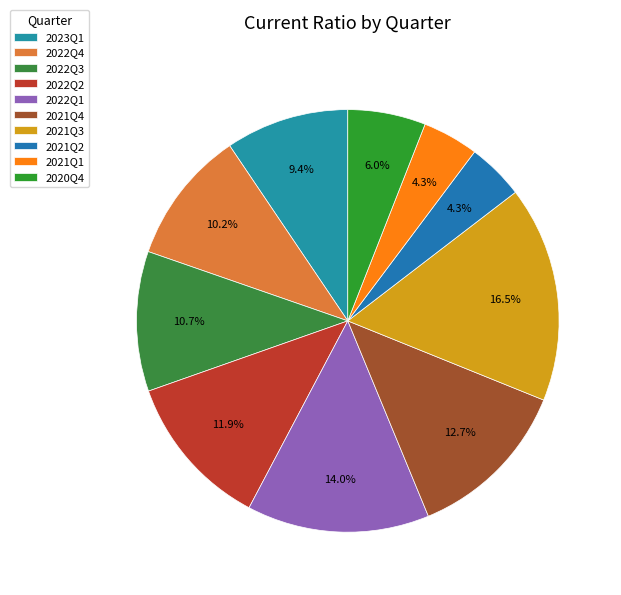

What is the ratio of the value at 2022Q4 to the value at 2021Q1?

2.4